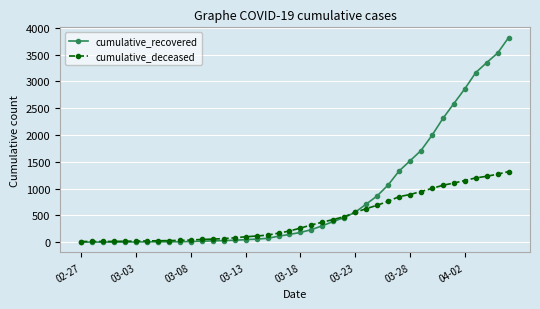

Rank the series by their maximum value, from highest to lowest.

cumulative_recovered, cumulative_deceased